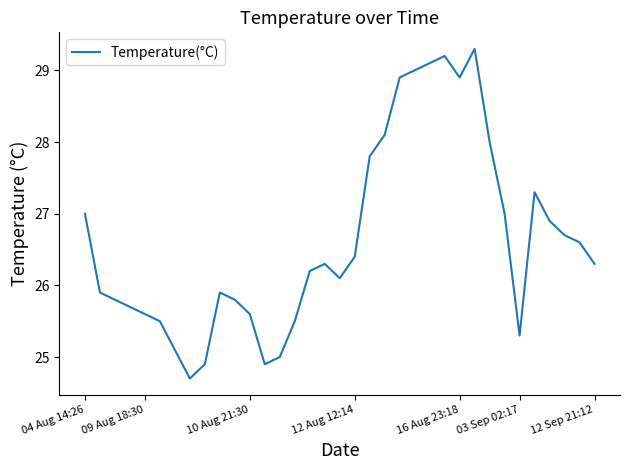

Reading left to right, what are all the values shown in this chart?

27.0	25.9	25.8	25.7	25.6	25.5	25.1	24.7	24.9	25.9	25.8	25.6	24.9	25.0	25.5	26.2	26.3	26.1	26.4	27.8	28.1	28.9	29.0	29.1	29.2	28.9	29.3	28.0	27.0	25.3	27.3	26.9	26.7	26.6	26.3